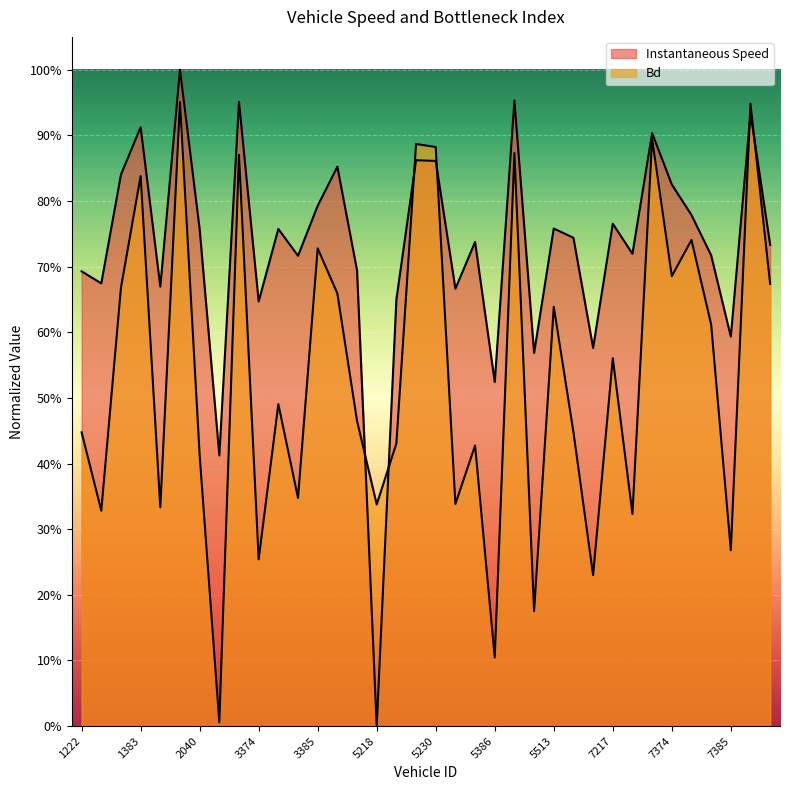

How many values in instspeed are above zero?

35